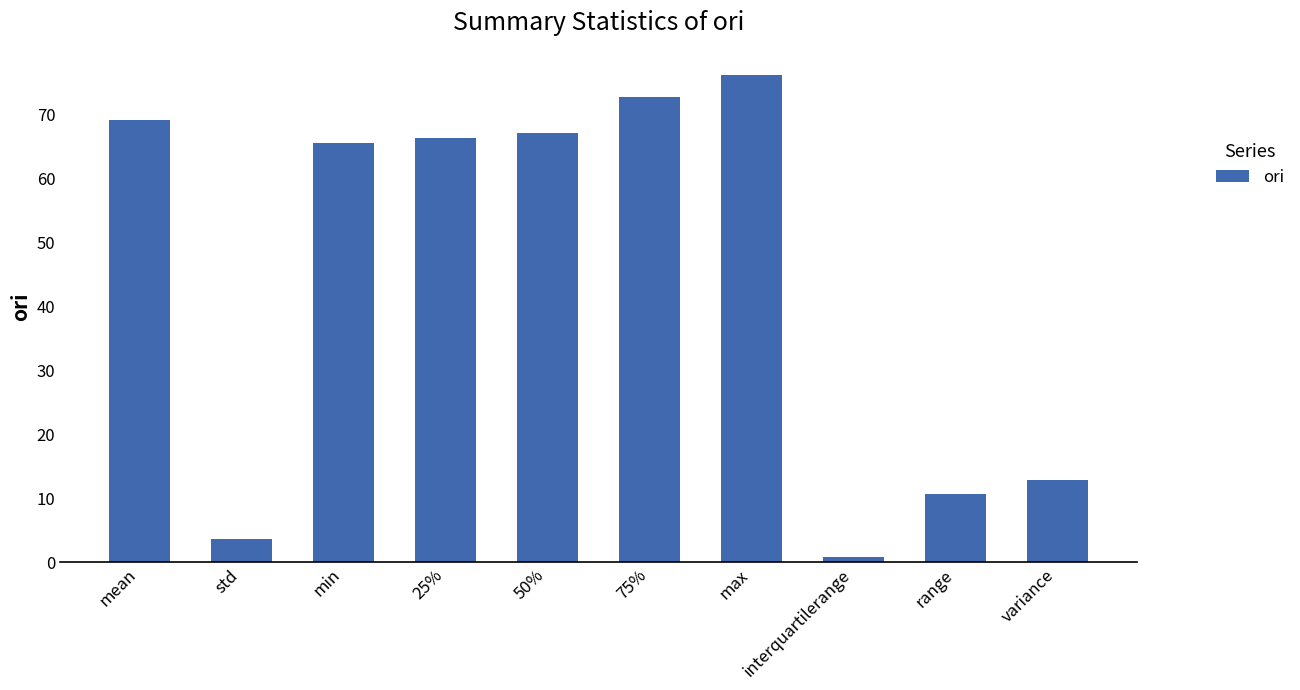

What is the difference between the values at 25% and range?

55.7